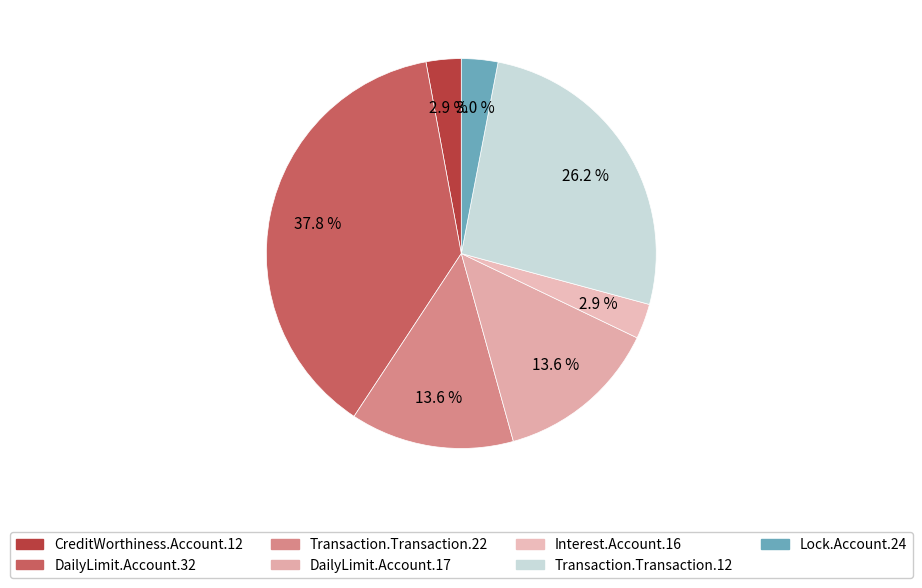

Is it true that CreditWorthiness.Account.12 is 16% of the pie?

False